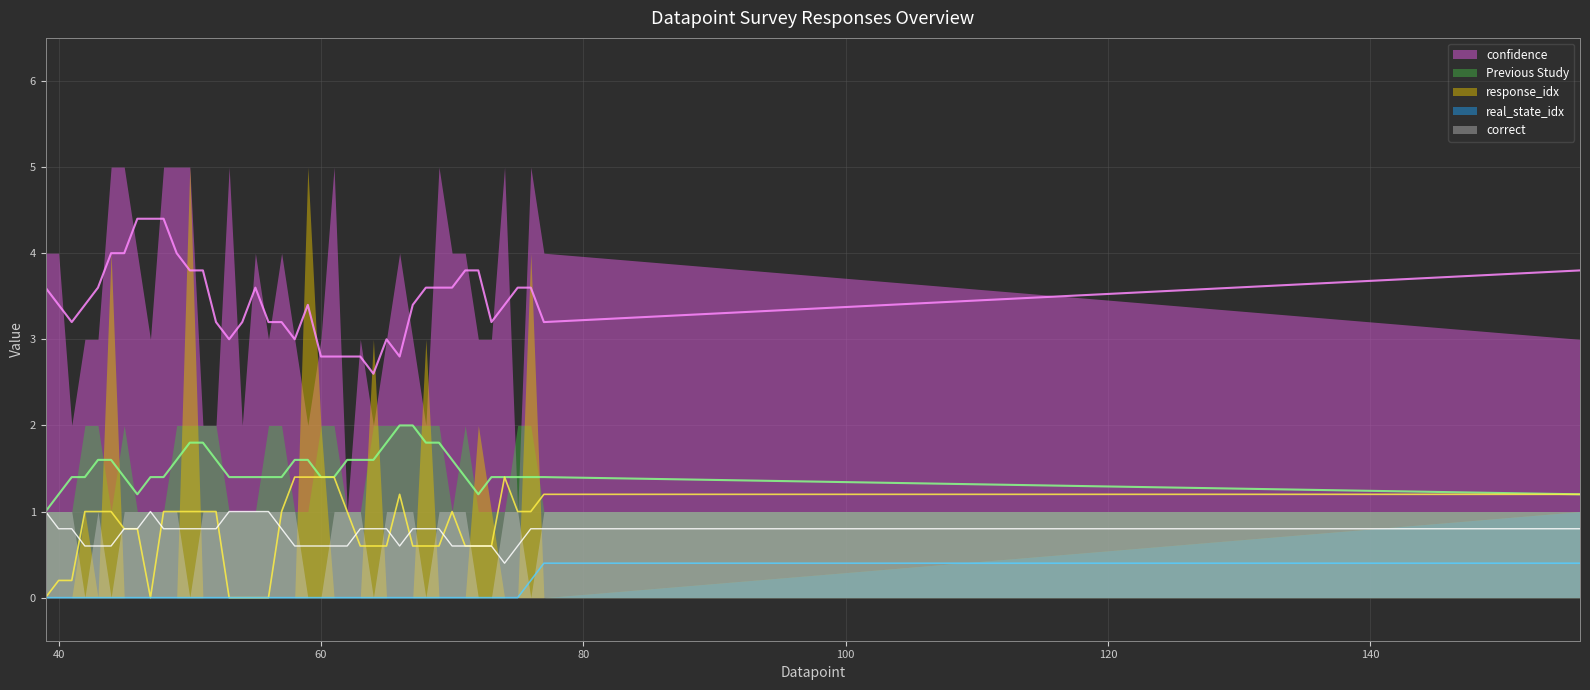

Reading right to left, transcribe all the data shown in this chart.

confidence: 156=3	77=4	76=5	75=1	74=5	73=3	72=3	71=4	70=4	69=5	68=2	67=3	66=4	65=3	64=2	63=3	62=1	61=5	60=3	59=2	58=3	57=4	56=3	55=4	54=2	53=5	52=2	51=2	50=5	49=5	48=5	47=3	46=4	45=5	44=5	43=3	42=3	41=2	40=4	39=4
response_idx: 156=1	77=0	76=4	75=0	74=0	73=1	72=2	71=0	70=0	69=0	68=3	67=0	66=0	65=0	64=3	63=0	62=0	61=0	60=2	59=5	58=0	57=0	56=0	55=0	54=0	53=0	52=0	51=0	50=5	49=0	48=0	47=0	46=0	45=0	44=4	43=0	42=1	41=0	40=0	39=0
real_state_idx: 156=1	77=0	76=0	75=0	74=0	73=0	72=0	71=0	70=0	69=0	68=0	67=0	66=0	65=0	64=0	63=0	62=0	61=0	60=0	59=0	58=0	57=0	56=0	55=0	54=0	53=0	52=0	51=0	50=0	49=0	48=0	47=0	46=0	45=0	44=0	43=0	42=0	41=0	40=0	39=0
correct: 156=1	77=1	76=0	75=1	74=1	73=0	72=0	71=1	70=1	69=1	68=0	67=1	66=1	65=1	64=0	63=1	62=1	61=1	60=0	59=0	58=1	57=1	56=1	55=1	54=1	53=1	52=1	51=1	50=0	49=1	48=1	47=1	46=1	45=1	44=0	43=1	42=0	41=1	40=1	39=1
Previous Study: 156=1	77=1	76=2	75=2	74=1	73=1	72=1	71=2	70=1	69=2	68=2	67=2	66=2	65=2	64=2	63=1	62=1	61=2	60=2	59=1	58=1	57=2	56=2	55=1	54=1	53=1	52=2	51=2	50=2	49=2	48=1	47=1	46=1	45=2	44=1	43=2	42=2	41=1	40=1	39=1